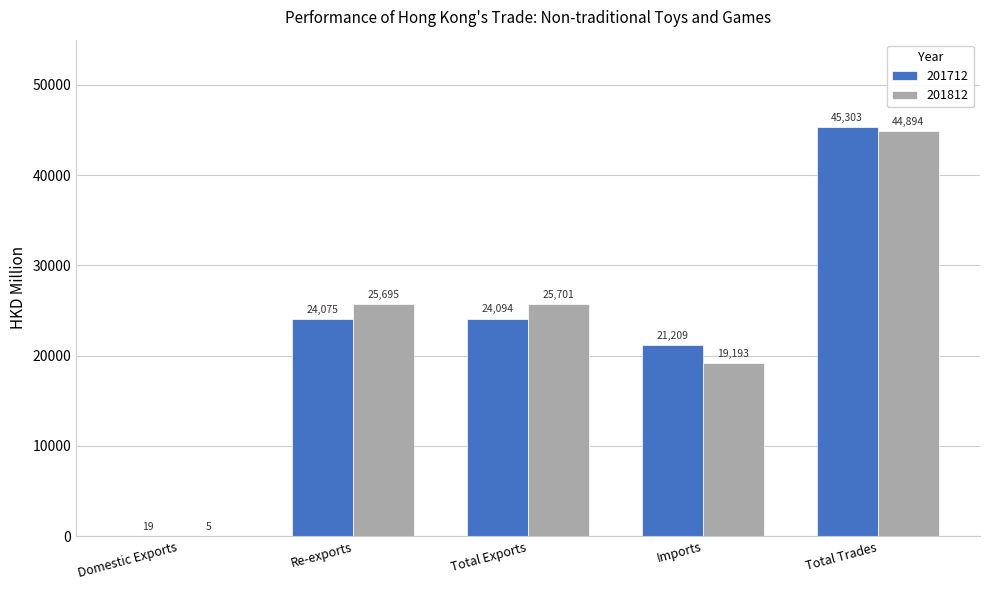

Is the value of 201812 at Total Exports greater than the value of 201712 at Domestic Exports?

Yes